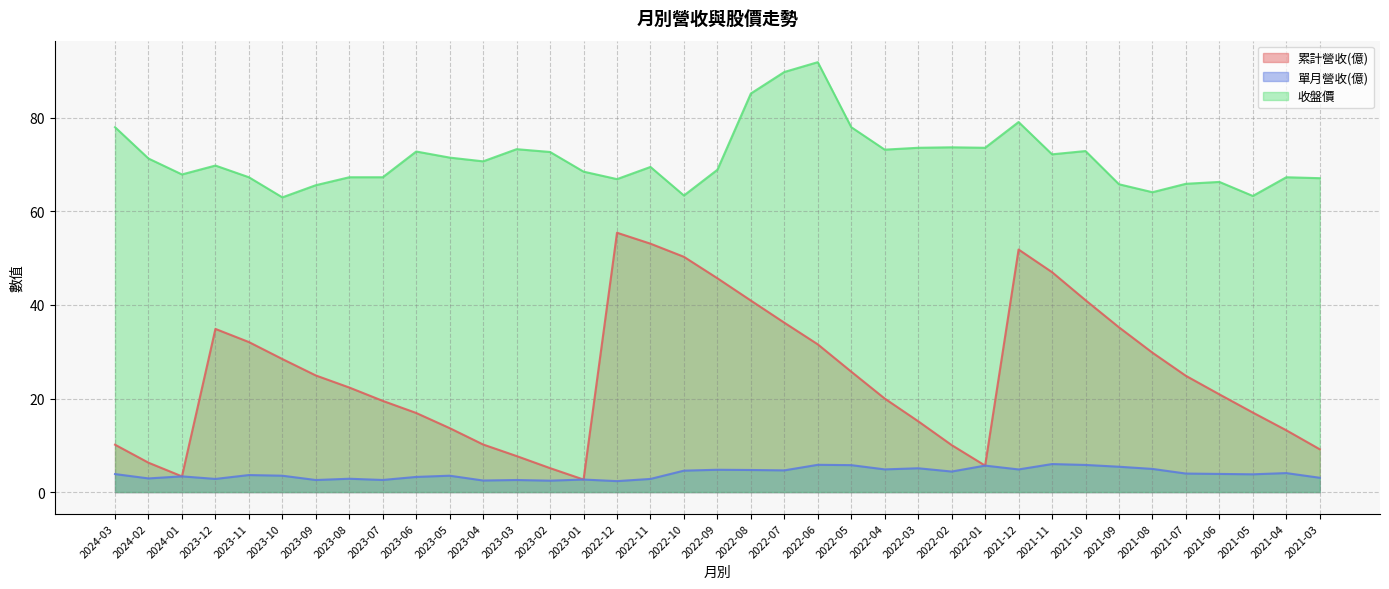

What is the spread (max minus min) of values at 2023-03?

70.7